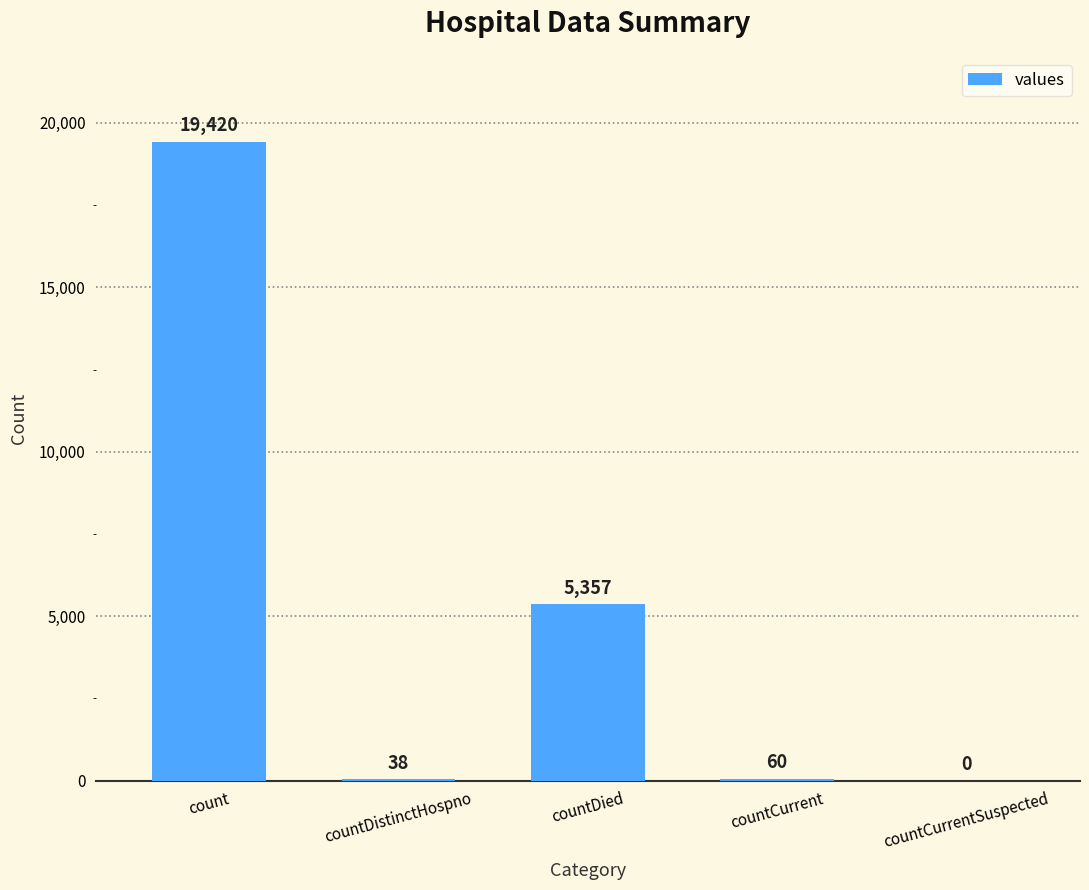

What is the sum of all values?

24875